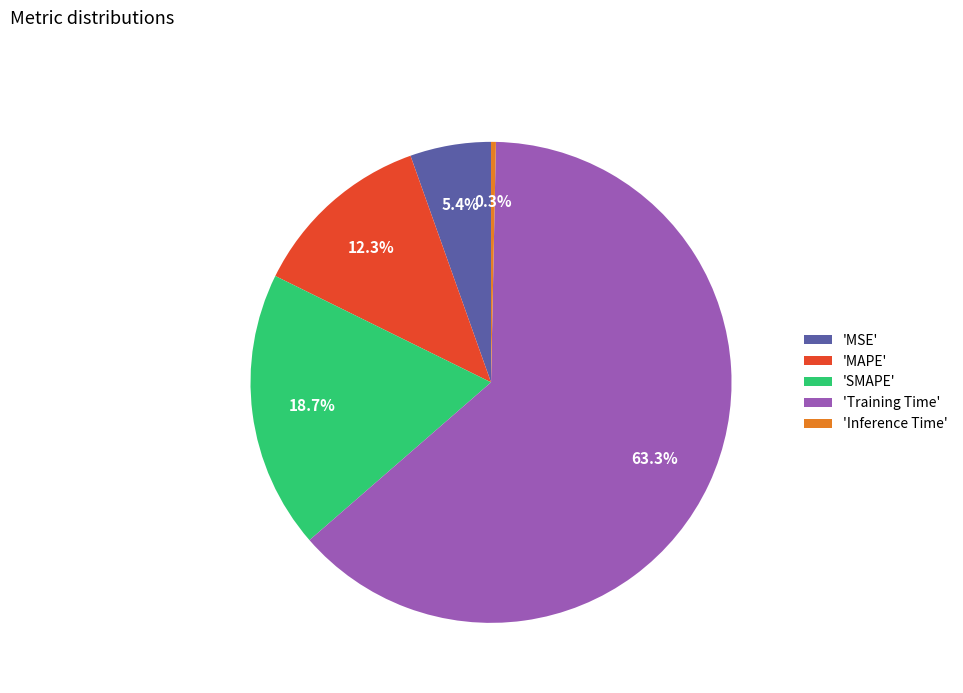

Between 'MAPE' and 'MSE', which is larger?

'MAPE'